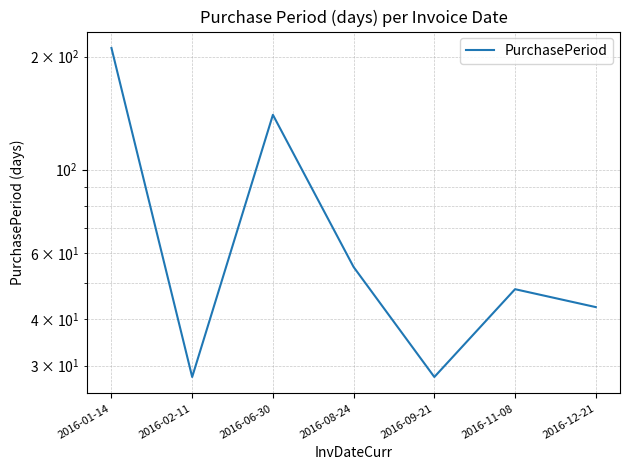

What is the label of the 5th point from the right?

2016-06-30